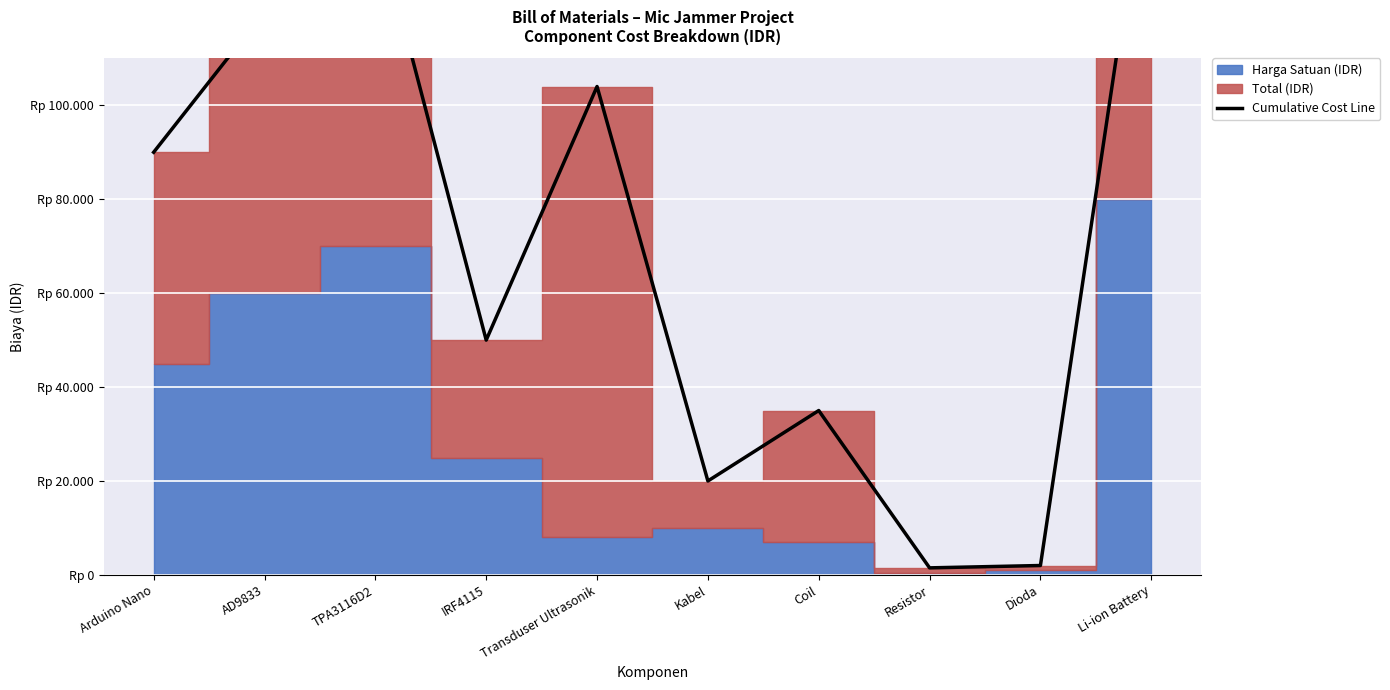

What is the greatest value displayed?

160000